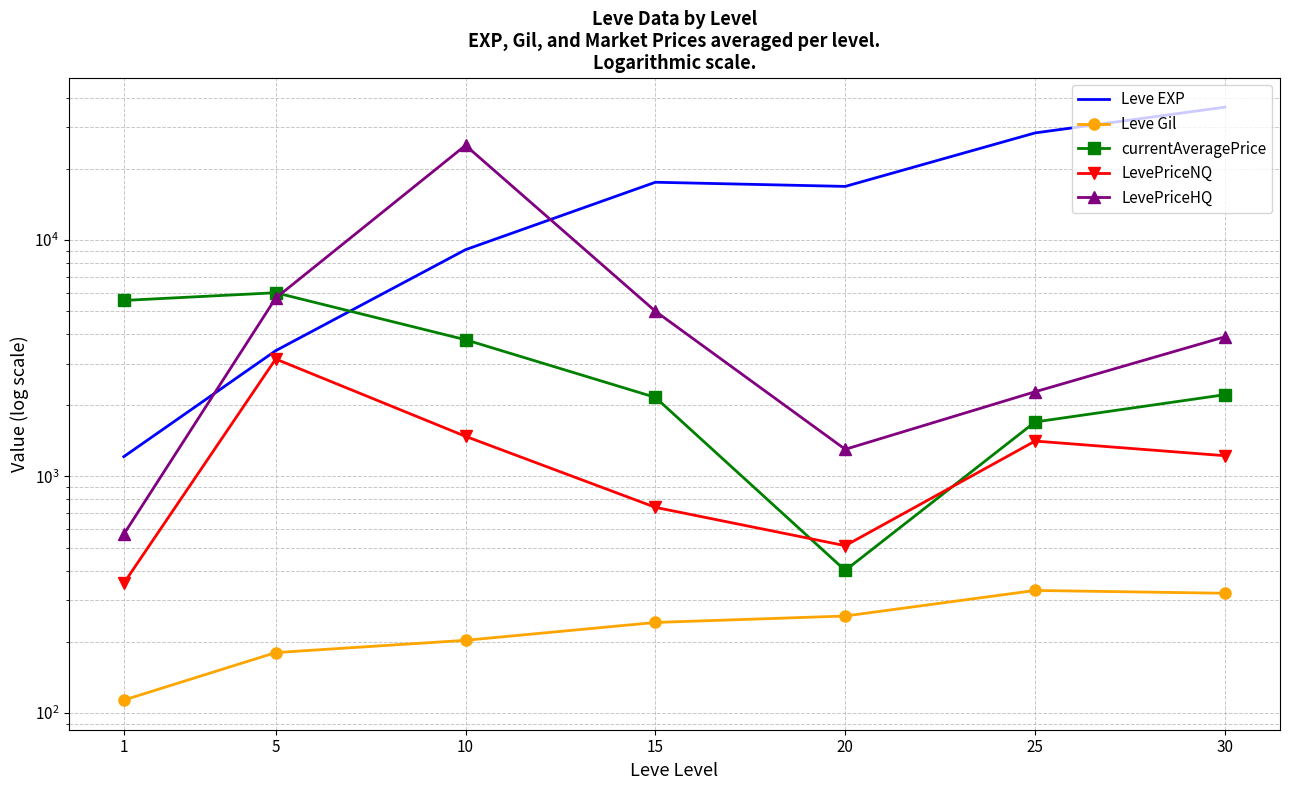

At how many categories does at least one series exceed 26842?

2